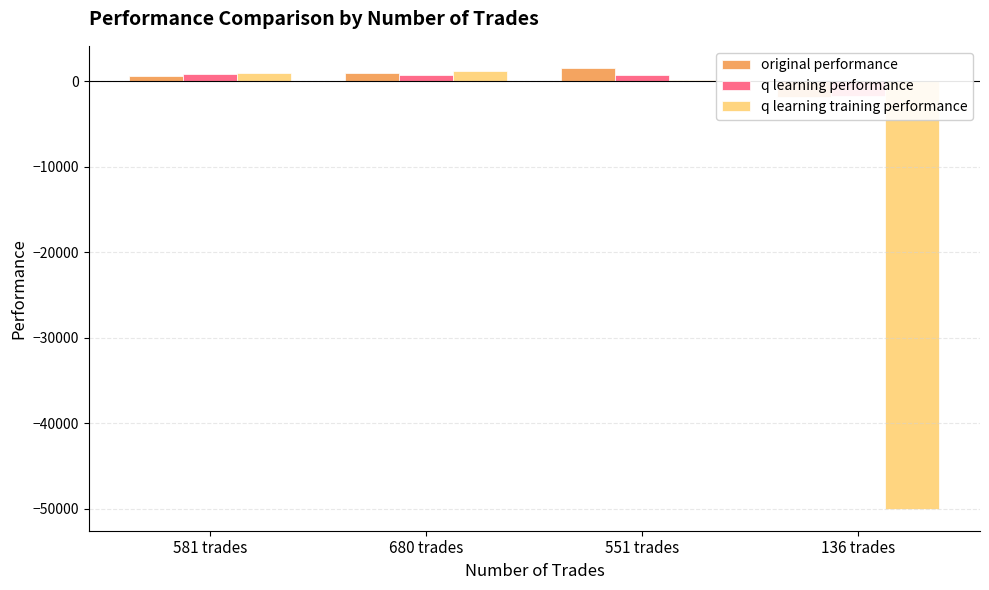

At how many categories does at least one series exceed -13526?

4